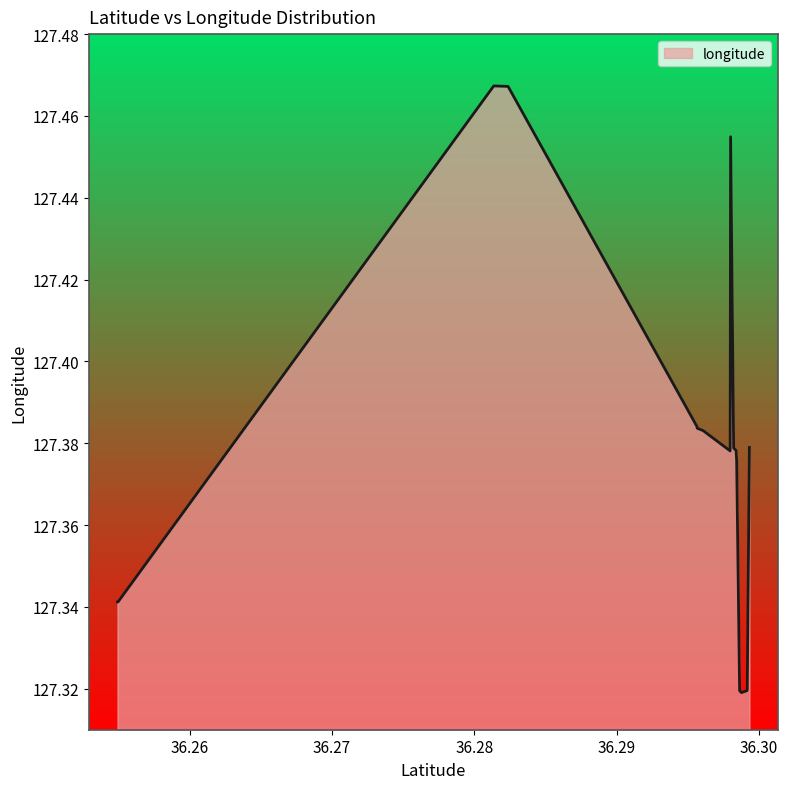

Approximately how many times larger is the value at 36.2982212240664 compared to 36.2813704534339?

1.0